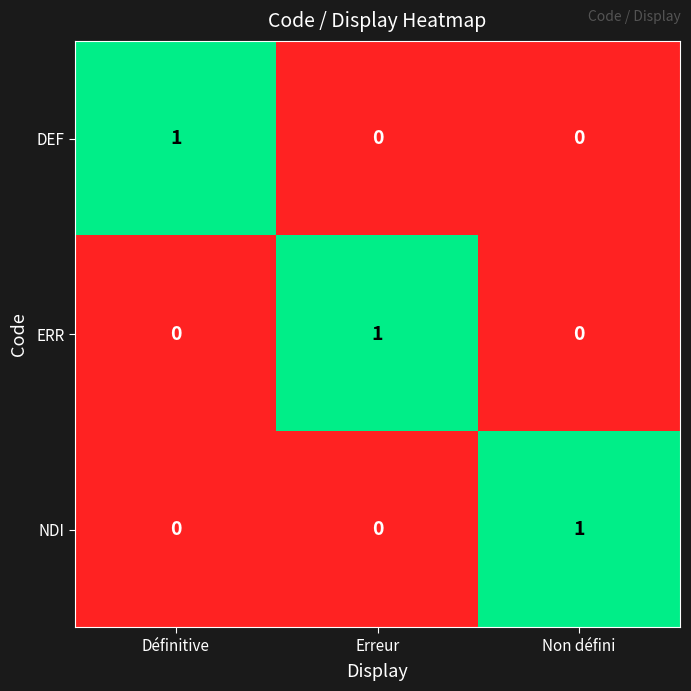

Reading left to right, list all the values displayed in this chart.

DEF: 1	0	0
ERR: 0	1	0
NDI: 0	0	1